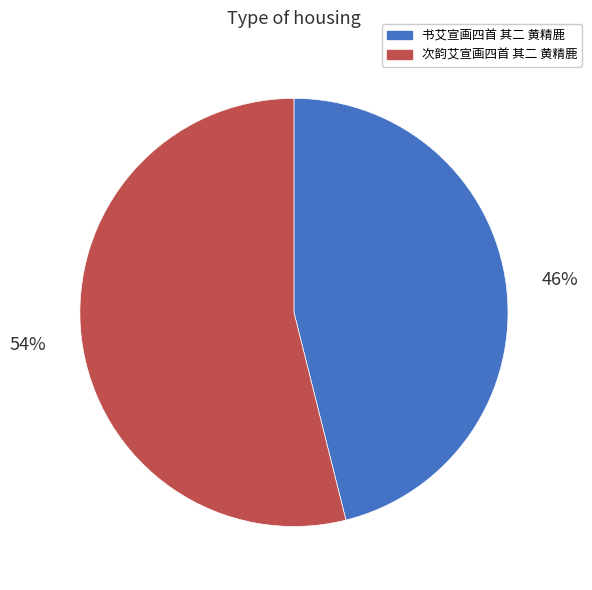

Which slice represents more than half of the pie?

次韵艾宣画四首 其二 黄精鹿